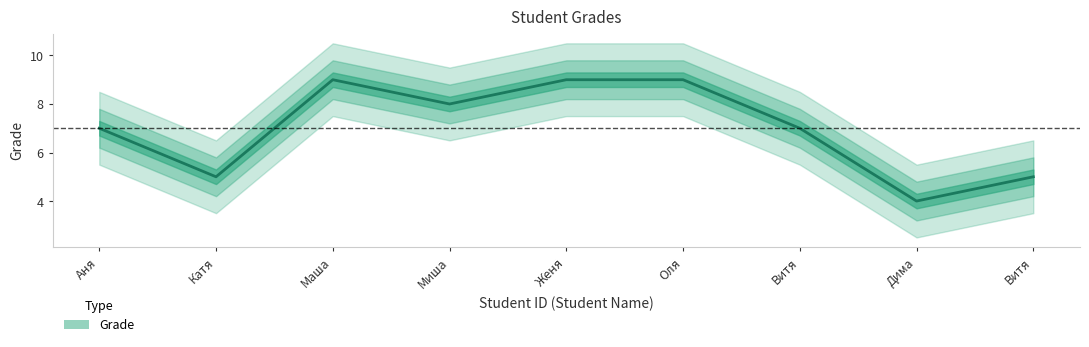

Count the values in the range 5 to 9.

8